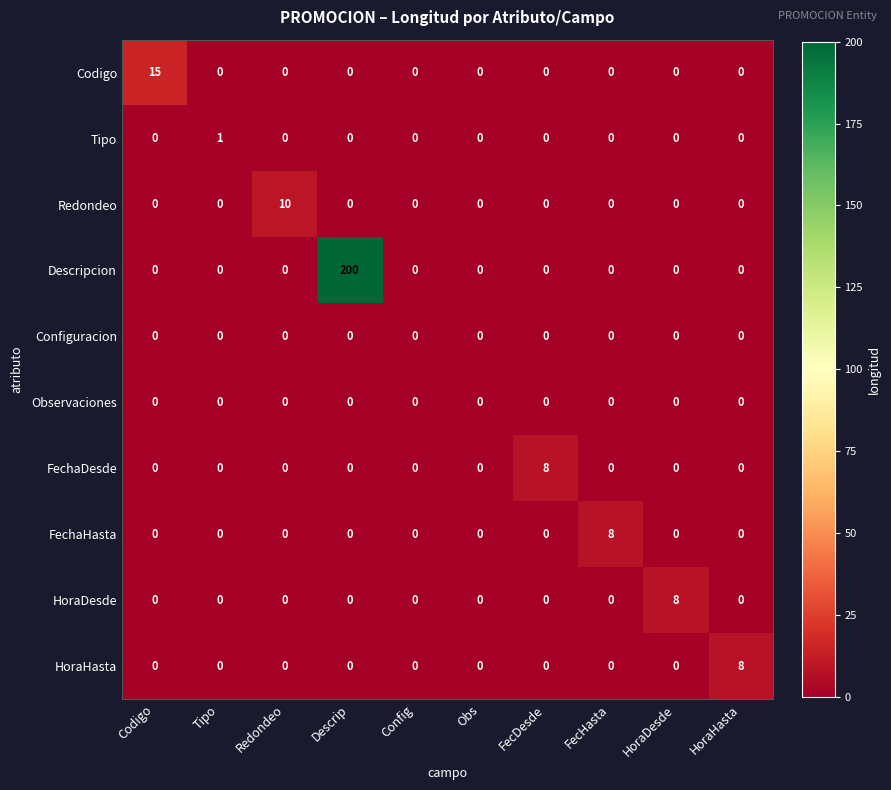

Which series has the widest spread of values?

Descripcion